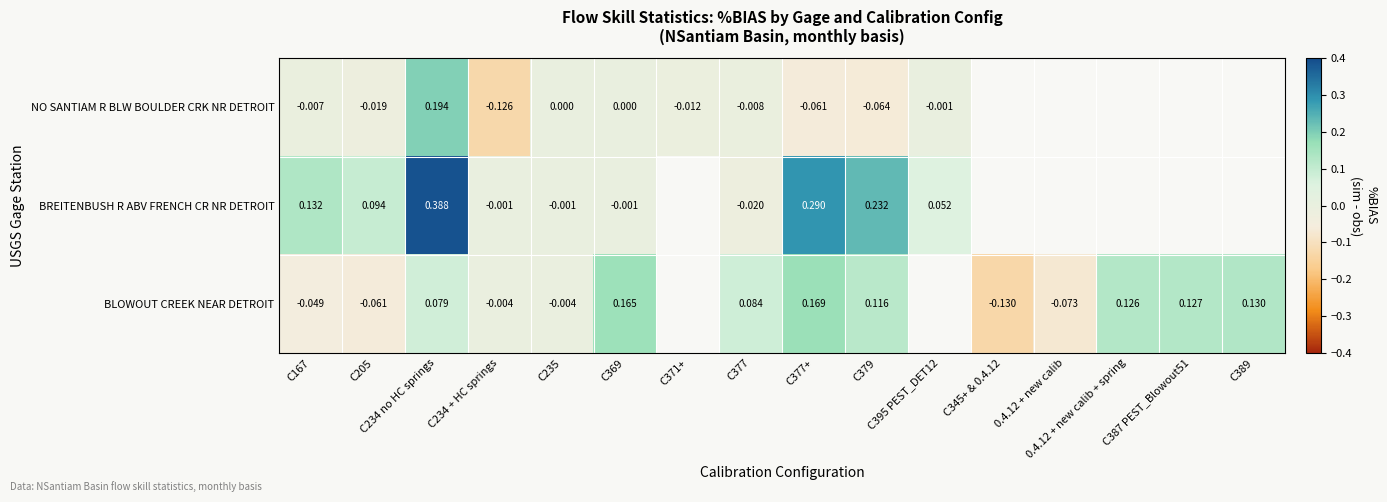

Which category has the lowest value across all series?

C345+ & 0.4.12